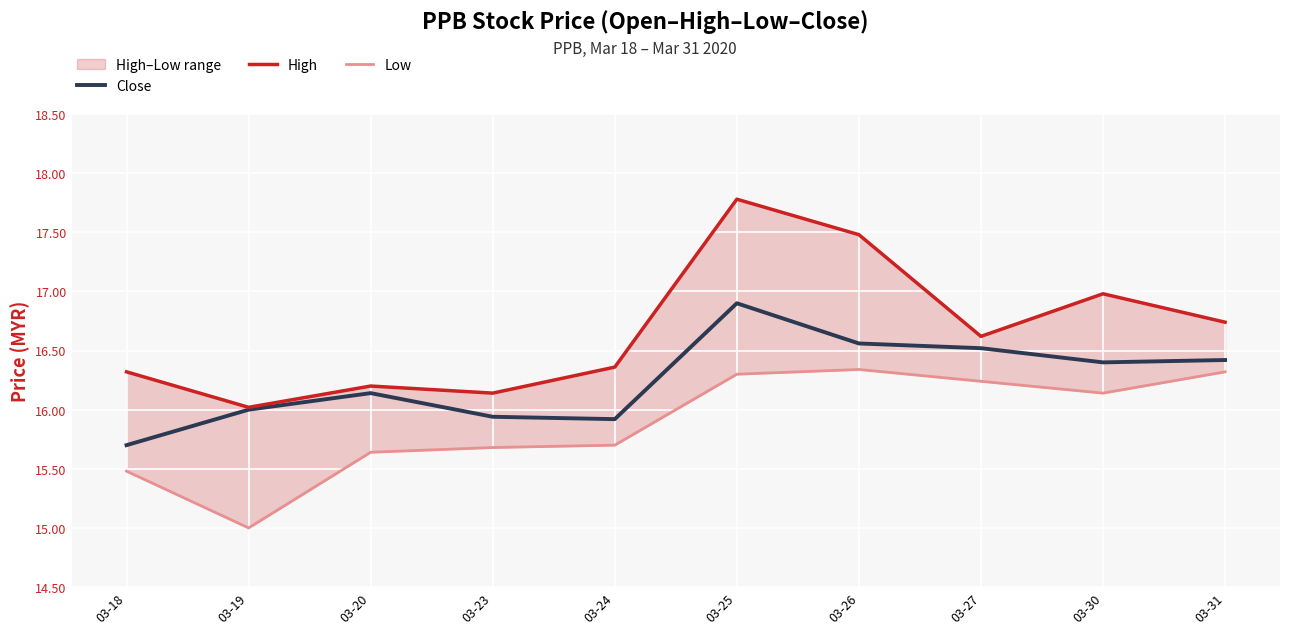

Between 03-19 and 03-25, which series saw the biggest shift?

High